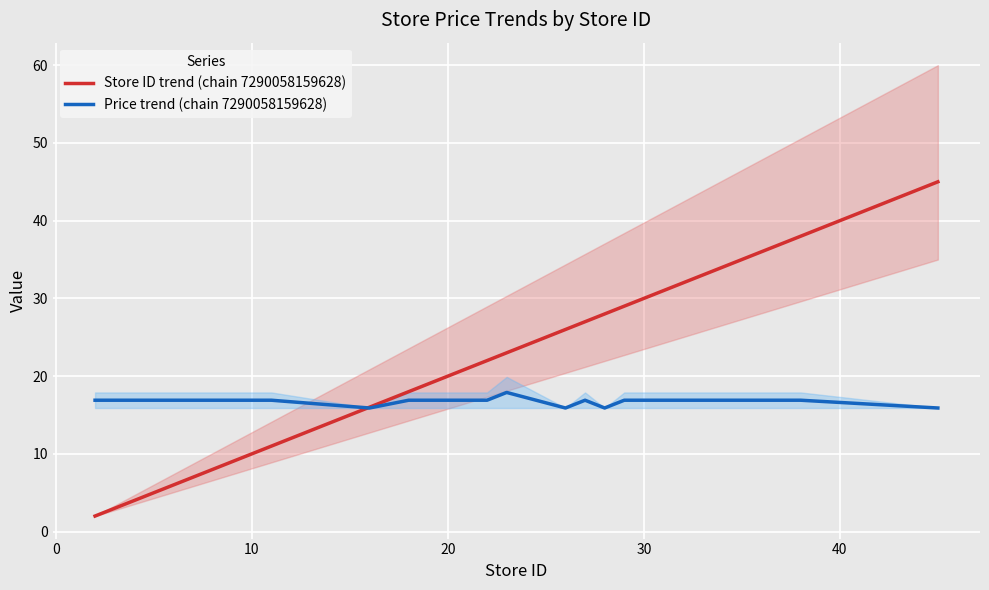

What is the minimum value for Price trend (chain 7290058159628)?

15.9